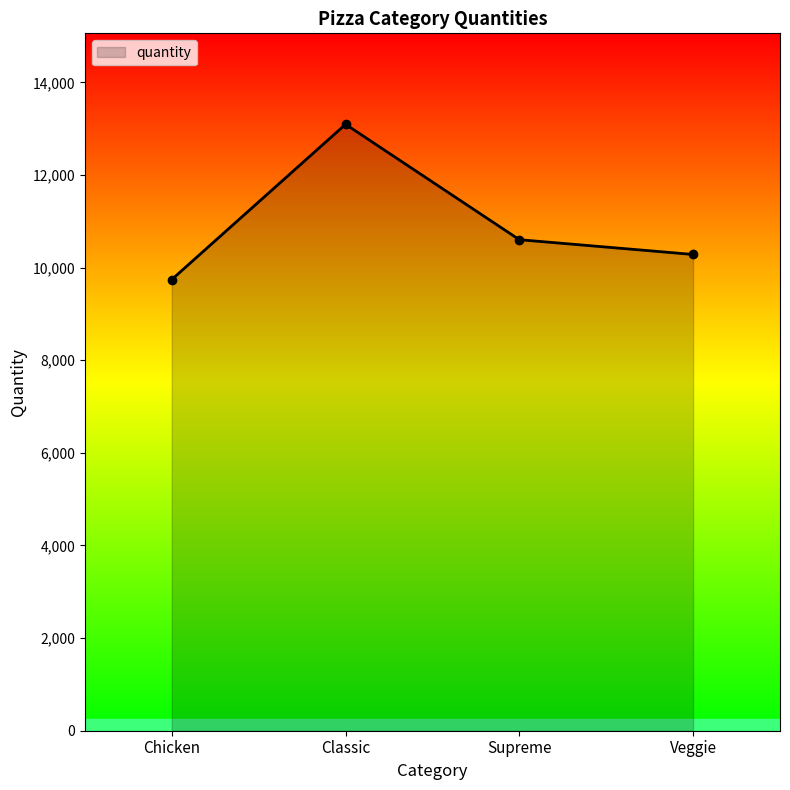

How many distinct data groups are displayed?

1